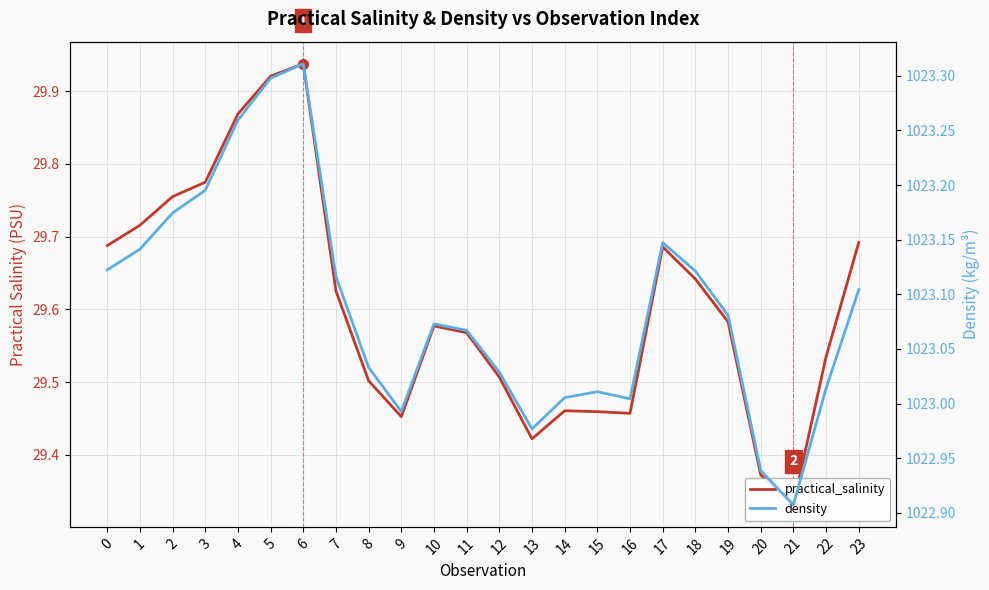

True or false: practical_salinity and density cross at least once.

False